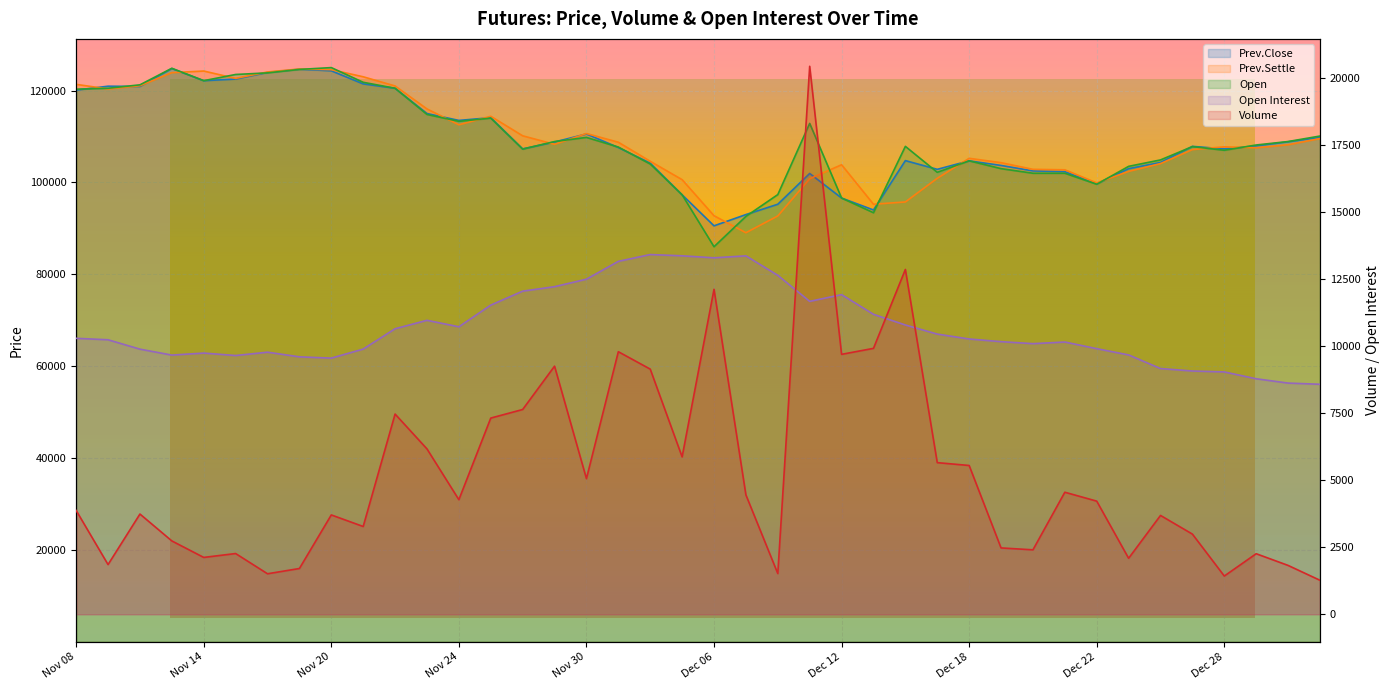

Reading right to left, what are all the values shown in this chart?

Open Interest: Jan 03=8575	Jan 02=8620	Dec 29=8780	Dec 28=9035	Dec 27=9070	Dec 26=9161	Dec 25=9669	Dec 22=9902	Dec 21=10150	Dec 20=10089	Dec 19=10164	Dec 18=10263	Dec 15=10446	Dec 14=10785	Dec 13=11183	Dec 12=11917	Dec 11=11665	Dec 08=12636	Dec 07=13362	Dec 06=13289	Dec 05=13364	Dec 04=13411	Dec 01=13157	Nov 30=12492	Nov 29=12213	Nov 28=12046	Nov 27=11526	Nov 24=10718	Nov 23=10959	Nov 22=10645	Nov 21=9887	Nov 20=9550	Nov 17=9598	Nov 16=9771	Nov 15=9647	Nov 14=9738	Nov 13=9663	Nov 10=9884	Nov 09=10234	Nov 08=10288
Volume: Jan 03=1269	Jan 02=1823	Dec 29=2259	Dec 28=1427	Dec 27=2990	Dec 26=3686	Dec 25=2089	Dec 22=4219	Dec 21=4551	Dec 20=2404	Dec 19=2475	Dec 18=5548	Dec 15=5654	Dec 14=12855	Dec 13=9914	Dec 12=9691	Dec 11=20428	Dec 08=1519	Dec 07=4452	Dec 06=12115	Dec 05=5869	Dec 04=9140	Dec 01=9789	Nov 30=5058	Nov 29=9250	Nov 28=7635	Nov 27=7315	Nov 24=4273	Nov 23=6166	Nov 22=7465	Nov 21=3274	Nov 20=3705	Nov 17=1708	Nov 16=1512	Nov 15=2266	Nov 14=2121	Nov 13=2736	Nov 10=3738	Nov 09=1854	Nov 08=3872
Prev.Settle: Jan 03=109550	Jan 02=108200	Dec 29=107550	Dec 28=107750	Dec 27=107150	Dec 26=104100	Dec 25=102400	Dec 22=99900	Dec 21=102750	Dec 20=102850	Dec 19=104300	Dec 18=105250	Dec 15=100900	Dec 14=95750	Dec 13=95250	Dec 12=103850	Dec 11=100800	Dec 08=92700	Dec 07=89050	Dec 06=92750	Dec 05=100600	Dec 04=104600	Dec 01=108750	Nov 30=110650	Nov 29=108300	Nov 28=110150	Nov 27=114400	Nov 24=112550	Nov 23=116000	Nov 22=121000	Nov 21=123000	Nov 20=124550	Nov 17=124700	Nov 16=124050	Nov 15=122650	Nov 14=124250	Nov 13=123900	Nov 10=121050	Nov 09=120350	Nov 08=121350
Prev.Close: Jan 03=109800	Jan 02=108850	Dec 29=107950	Dec 28=107300	Dec 27=107850	Dec 26=104350	Dec 25=103000	Dec 22=99700	Dec 21=102350	Dec 20=102500	Dec 19=103700	Dec 18=104700	Dec 15=102850	Dec 14=104750	Dec 13=94000	Dec 12=96600	Dec 11=101950	Dec 08=95250	Dec 07=93000	Dec 06=90550	Dec 05=97300	Dec 04=104200	Dec 01=107600	Nov 30=110550	Nov 29=108800	Nov 28=107300	Nov 27=114100	Nov 24=113500	Nov 23=115000	Nov 22=120500	Nov 21=121450	Nov 20=124300	Nov 17=124650	Nov 16=123950	Nov 15=122500	Nov 14=122150	Nov 13=124800	Nov 10=120900	Nov 09=120950	Nov 08=120100
Open: Jan 03=110100	Jan 02=108900	Dec 29=108150	Dec 28=107000	Dec 27=107800	Dec 26=104900	Dec 25=103500	Dec 22=99600	Dec 21=102000	Dec 20=102000	Dec 19=103000	Dec 18=104700	Dec 15=102200	Dec 14=107850	Dec 13=93400	Dec 12=96600	Dec 11=112850	Dec 08=97350	Dec 07=92600	Dec 06=86000	Dec 05=97300	Dec 04=104000	Dec 01=107700	Nov 30=109800	Nov 29=108900	Nov 28=107250	Nov 27=114000	Nov 24=113300	Nov 23=114800	Nov 22=120500	Nov 21=121800	Nov 20=125000	Nov 17=124600	Nov 16=123850	Nov 15=123500	Nov 14=122150	Nov 13=124850	Nov 10=121250	Nov 09=120500	Nov 08=120300